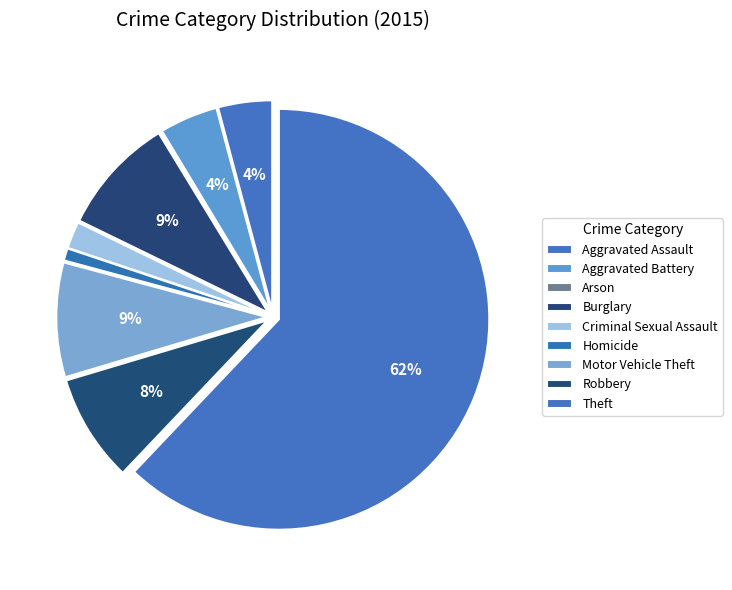

What percentage is the Robbery slice, to the nearest percent?

8%